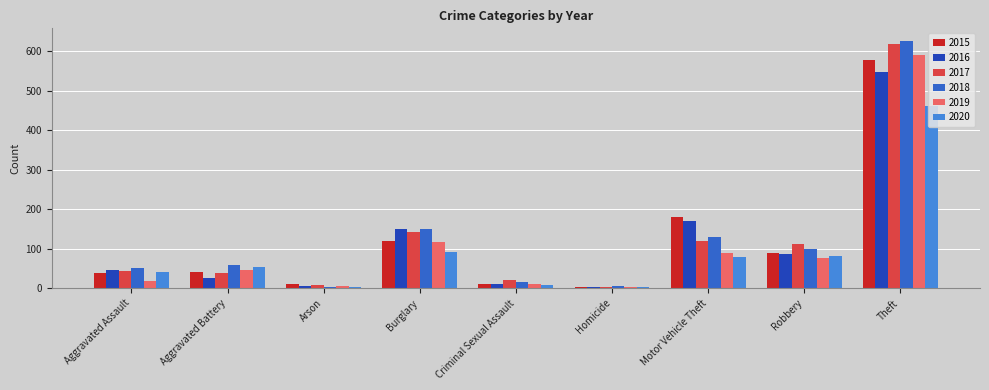

True or false: 2016 has a value of 47 at Aggravated Assault.

True